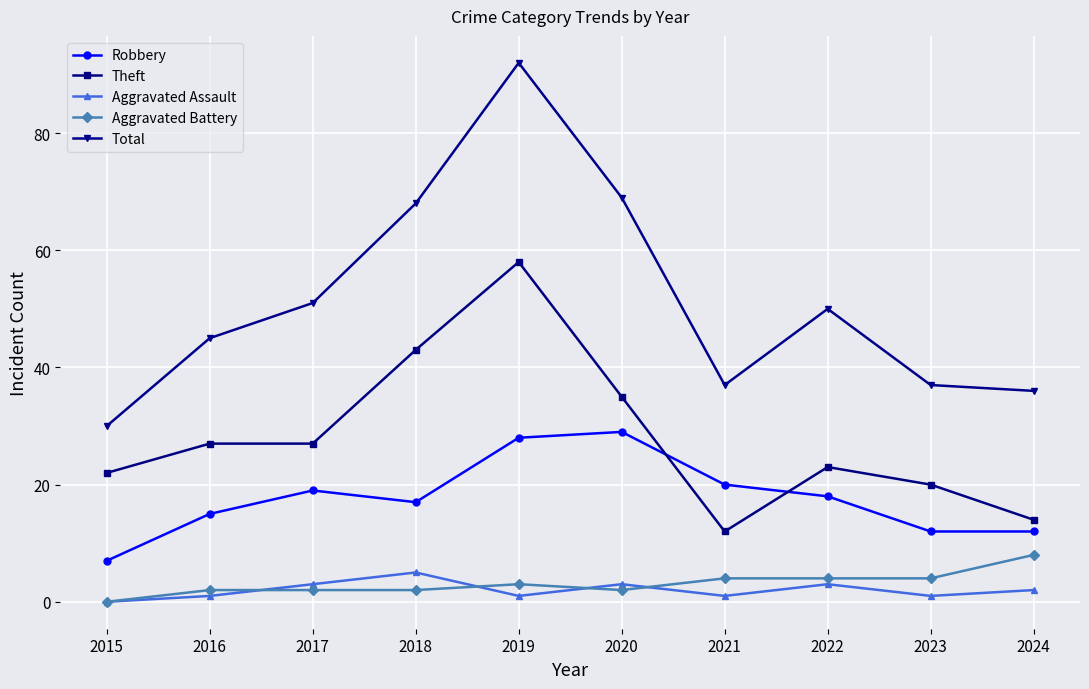

What is the difference between the highest and lowest values at 2015?

30